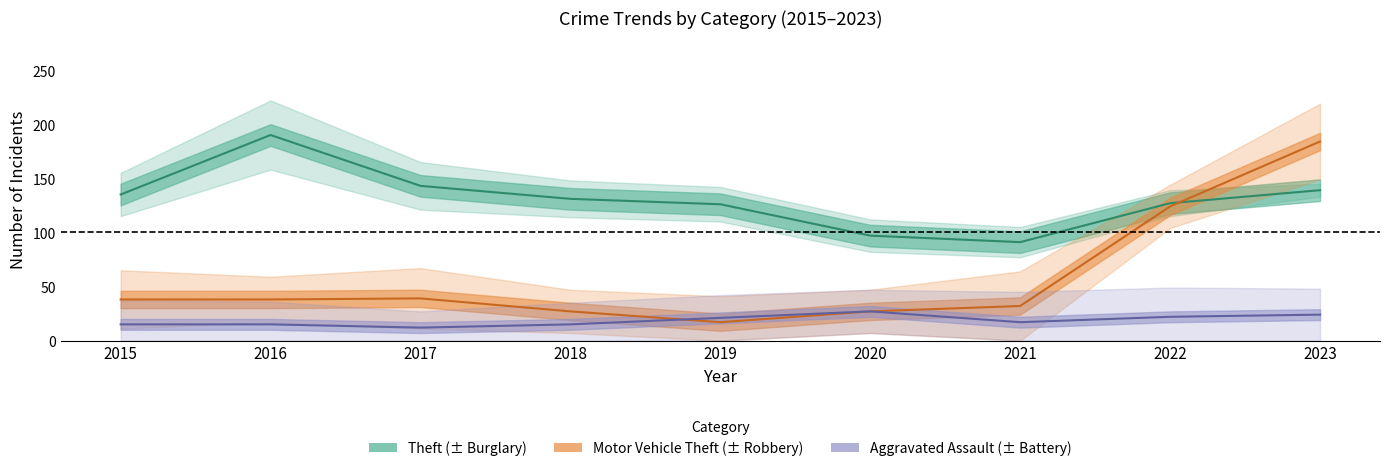

Reading left to right, transcribe all the data shown in this chart.

Theft (± Burglary): 2015=135	2016=190	2017=143	2018=131	2019=126	2020=97	2021=91	2022=127	2023=139
Motor Vehicle Theft (± Robbery): 2015=38	2016=38	2017=39	2018=27	2019=17	2020=27	2021=32	2022=124	2023=184
Aggravated Assault (± Battery): 2015=15	2016=15	2017=12	2018=15	2019=21	2020=27	2021=17	2022=22	2023=24